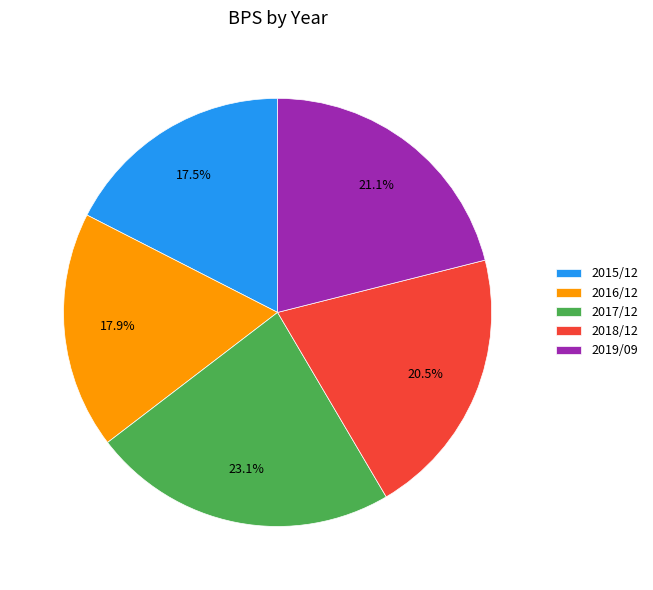

Is it true that 2017/12 is 17% of the pie?

False